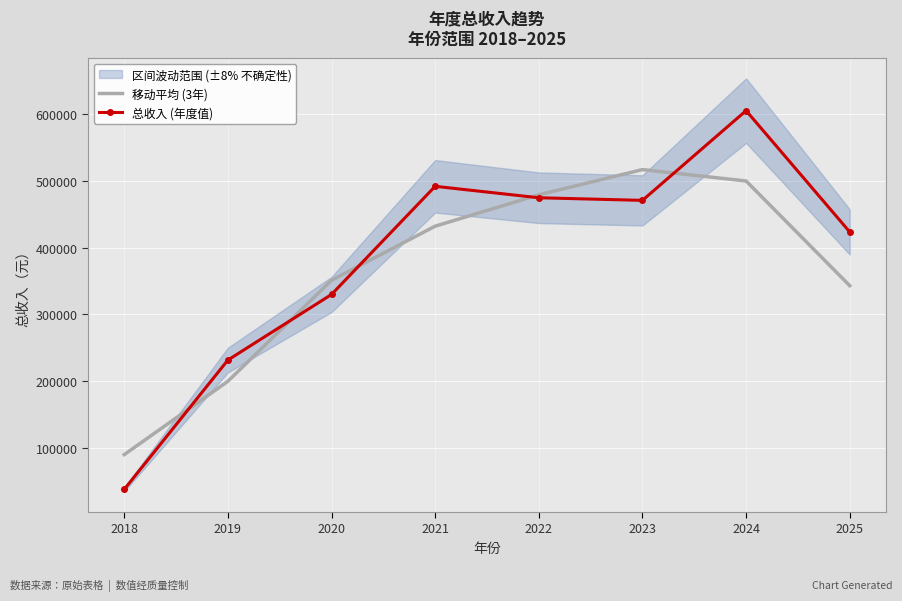

Reading left to right, what are all the values shown in this chart?

移动平均 (3年): 2018=89690.7	2019=199642.3	2020=351124.9	2021=432245.0	2022=479273.6	2023=517094.1	2024=500015.5	2025=343035.3
总收入 (年度值): 2018=37577.8	2019=231494.3	2020=329854.9	2021=492025.5	2022=474854.7	2023=470940.7	2024=605487.0	2025=423618.9